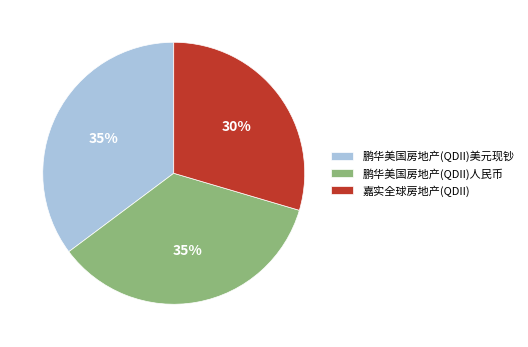

What percentage is the 嘉实全球房地产(QDII) slice, to the nearest percent?

30%